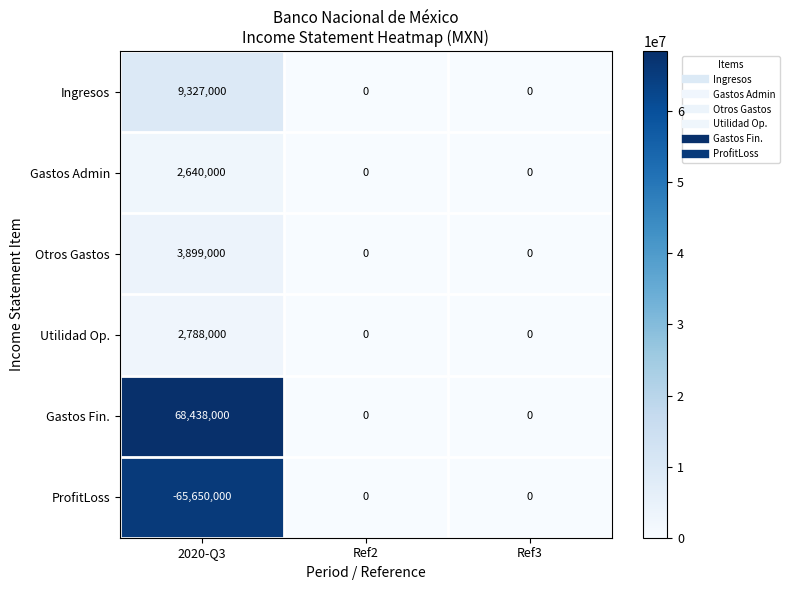

What is the average value of the Utilidad Op. series?

929333